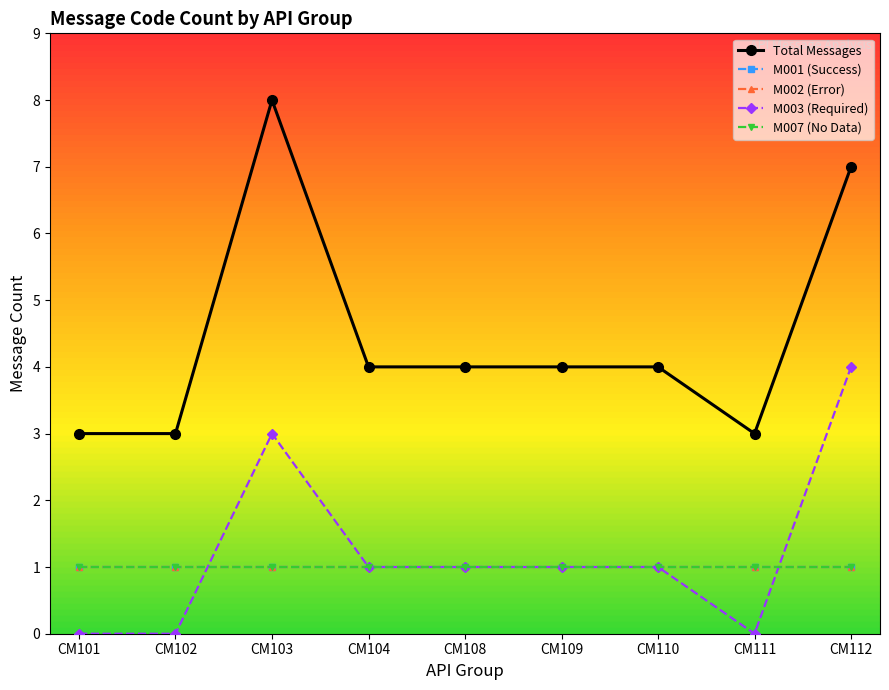

At which label is Total Messages closest to 5?

CM104